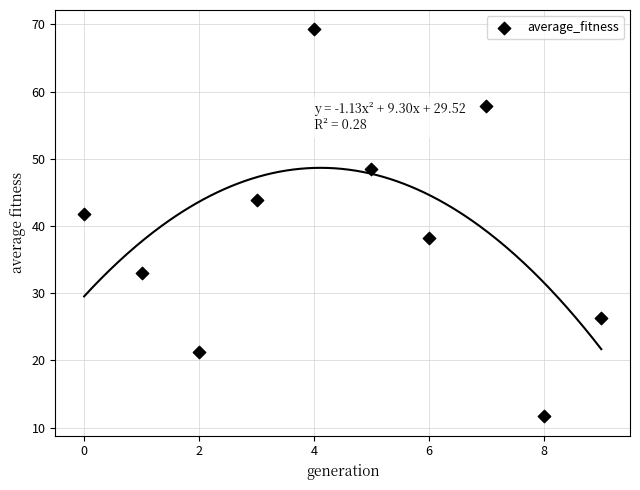

What is the average Y value?

39.2